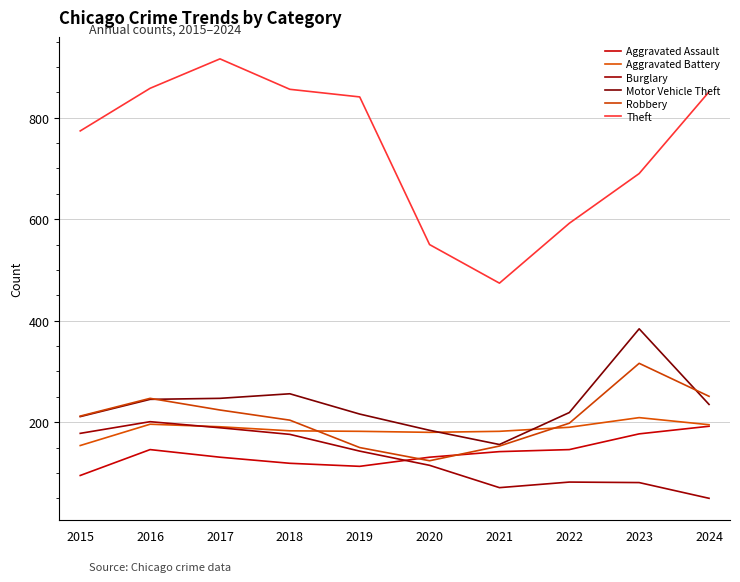

What is the difference between the maximum and second lowest values in the Motor Vehicle Theft series?

200